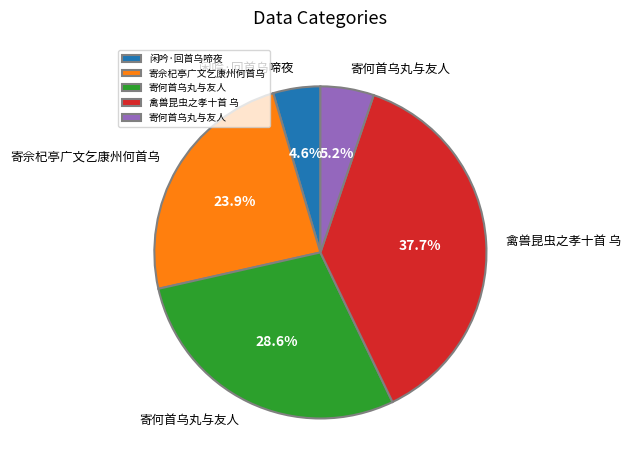

Is there any slice that represents more than half of the pie?

No